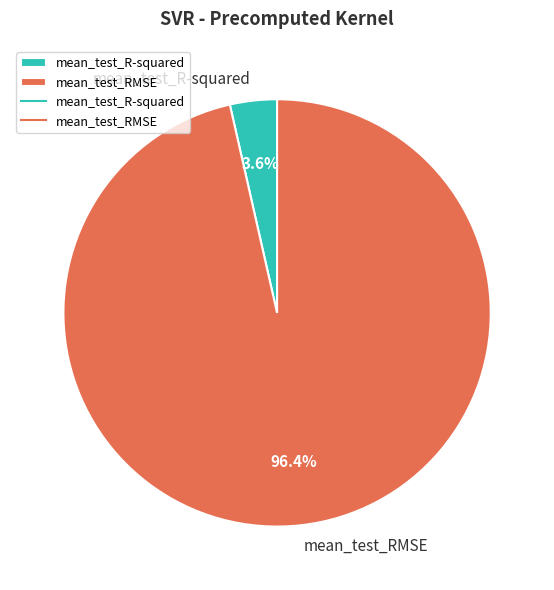

How many slices are in this pie chart?

2